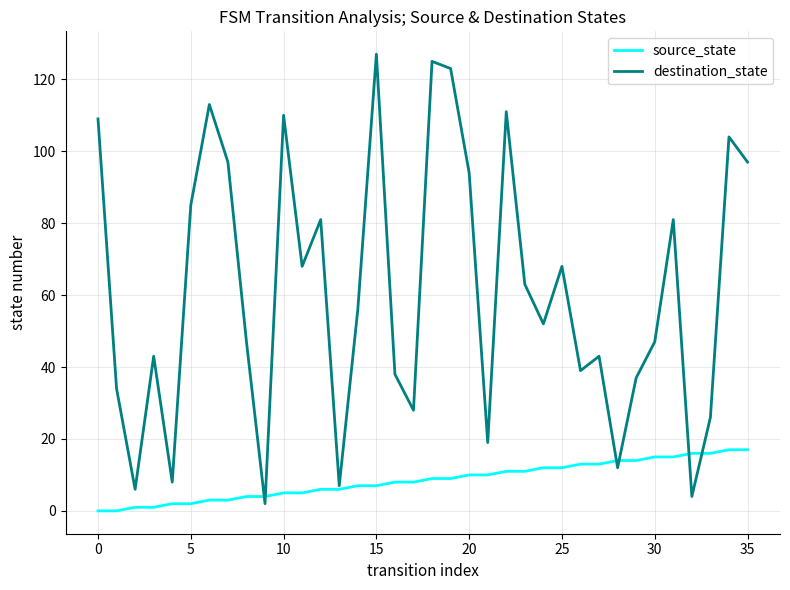

Rank the series by their maximum value, from lowest to highest.

source_state, destination_state